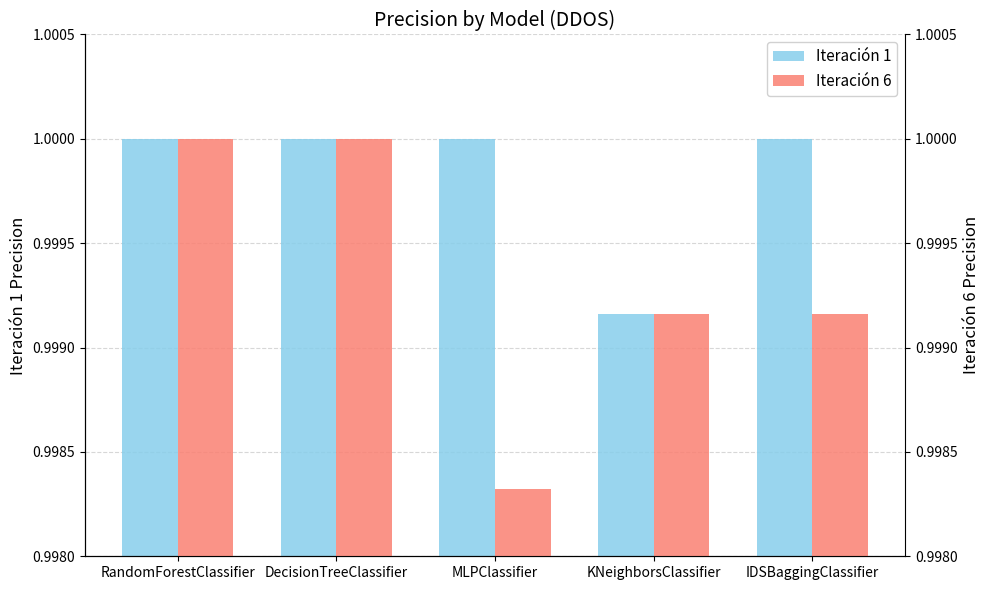

Read the Iteración 1 value at RandomForestClassifier.

1.0